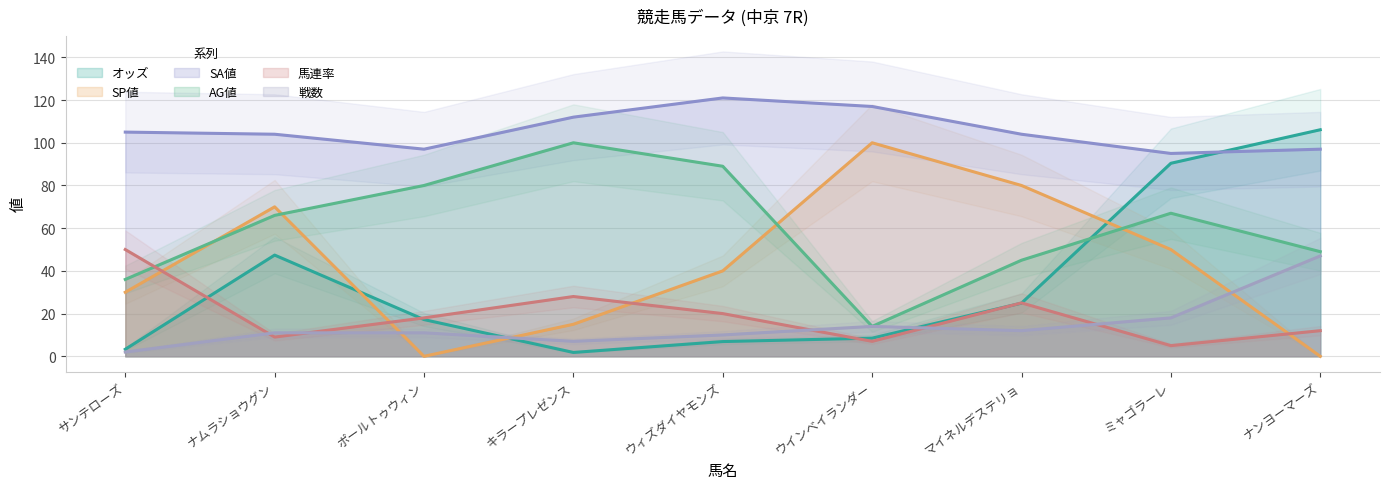

True or false: AG値 and 戦数 intersect in this chart.

False